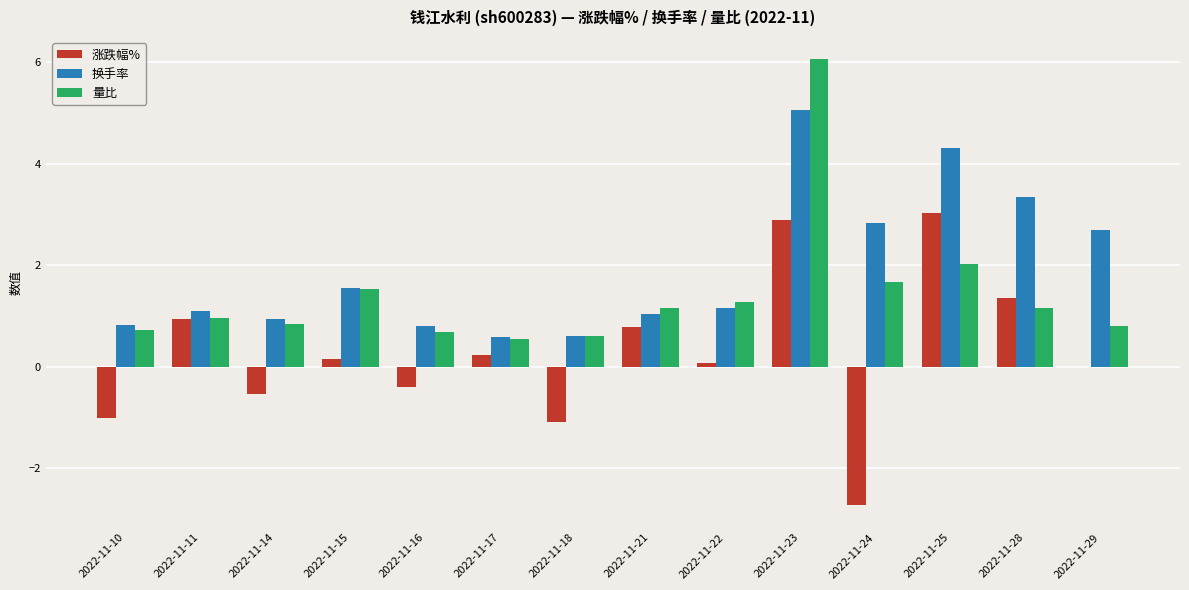

What is the spread (max minus min) of values at 2022-11-25?

2.3